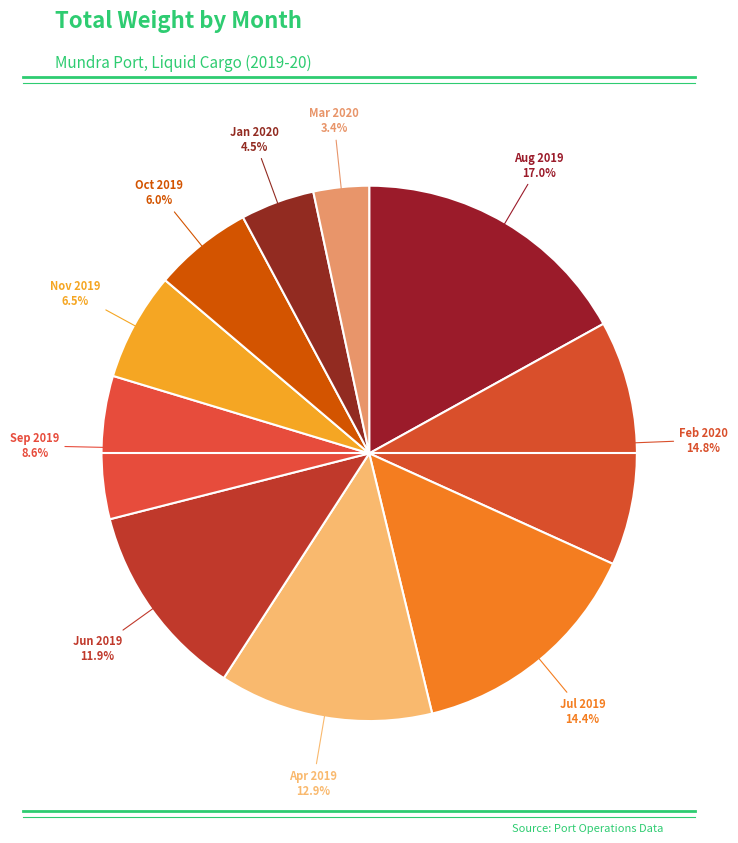

How many segments does this pie chart have?

10